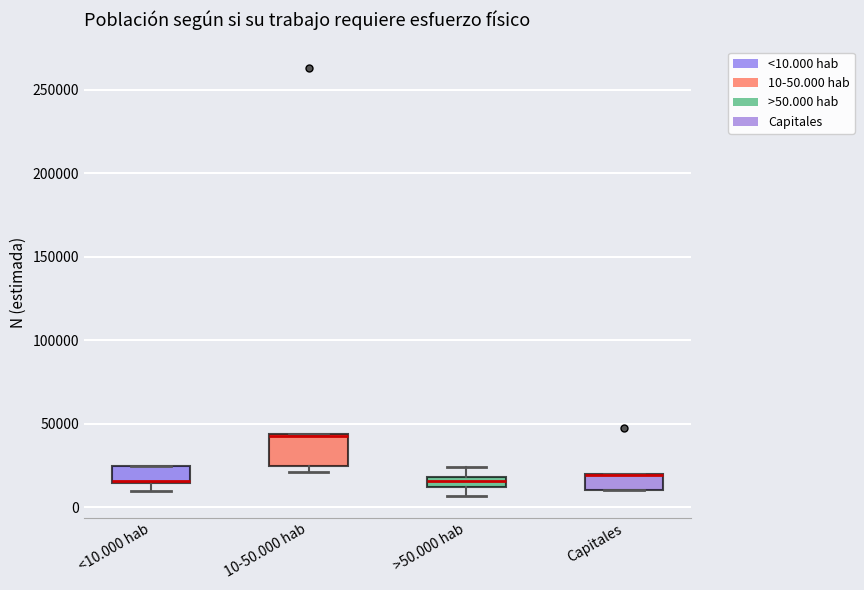

Which box is the tallest, from its lower edge to its upper edge?

10-50.000 hab